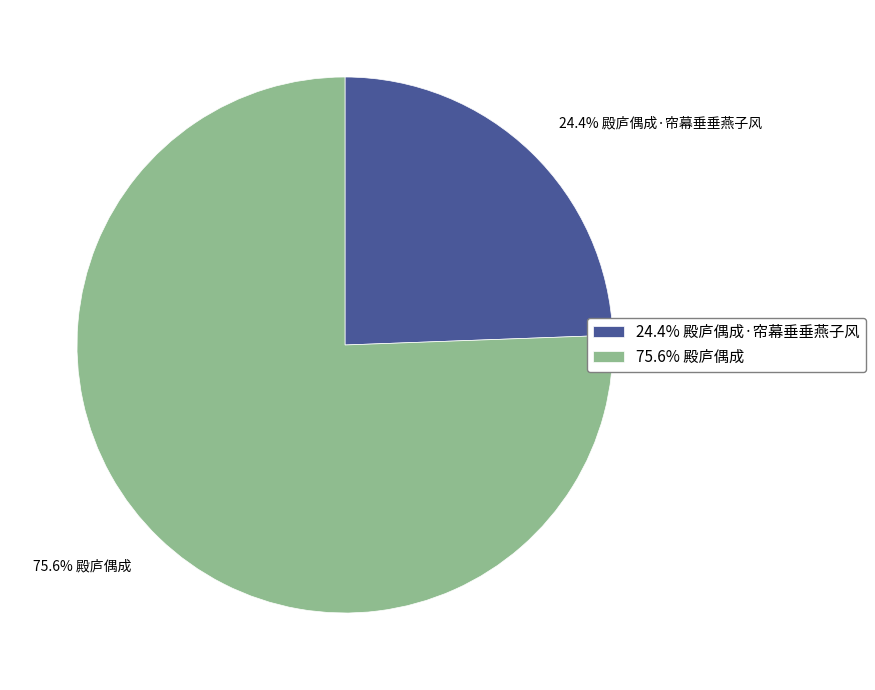

Rank the categories by value from lowest to highest.

24.4% 殿庐偶成·帘幕垂垂燕子风, 75.6% 殿庐偶成